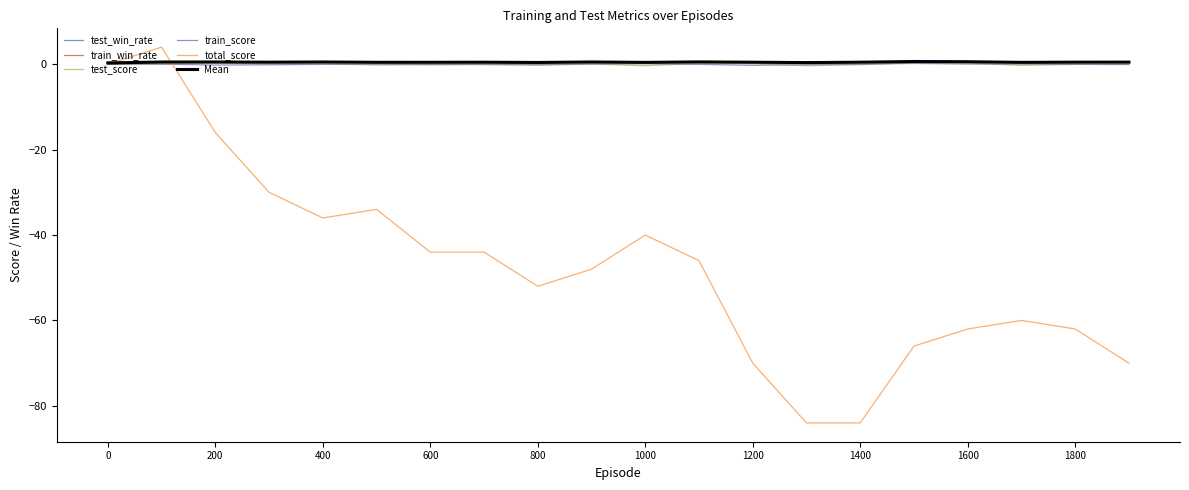

What is the sum of all test_score values?

-0.2